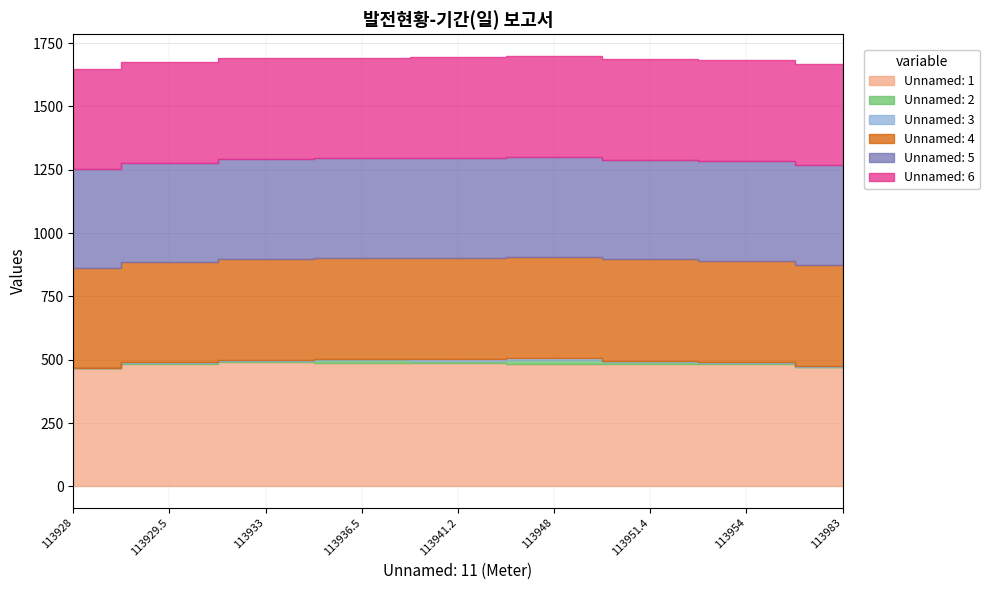

Which series has the largest total across all categories?

Unnamed: 1